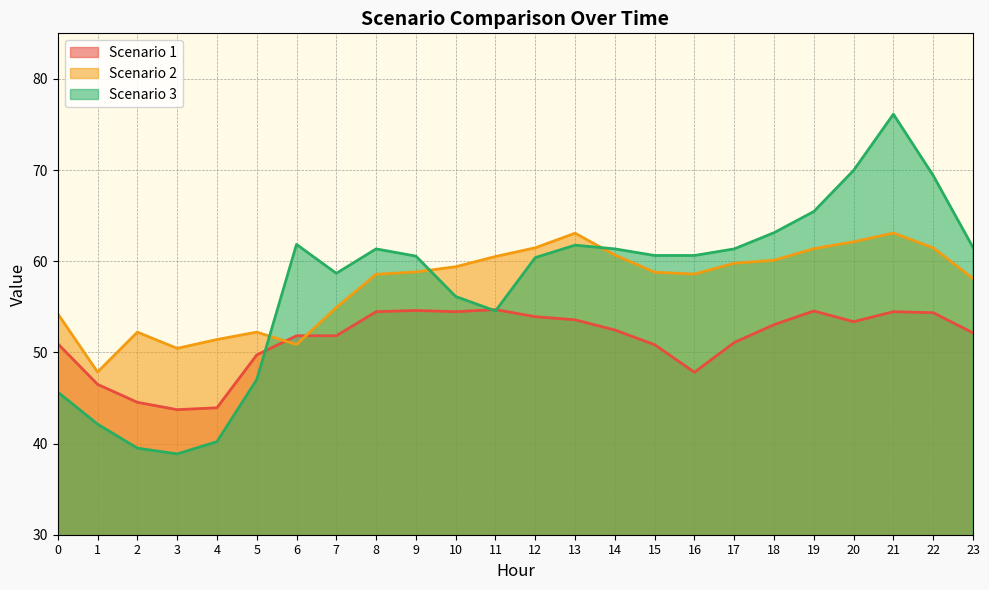

What is the sum of all Scenario 1 values?

1232.8